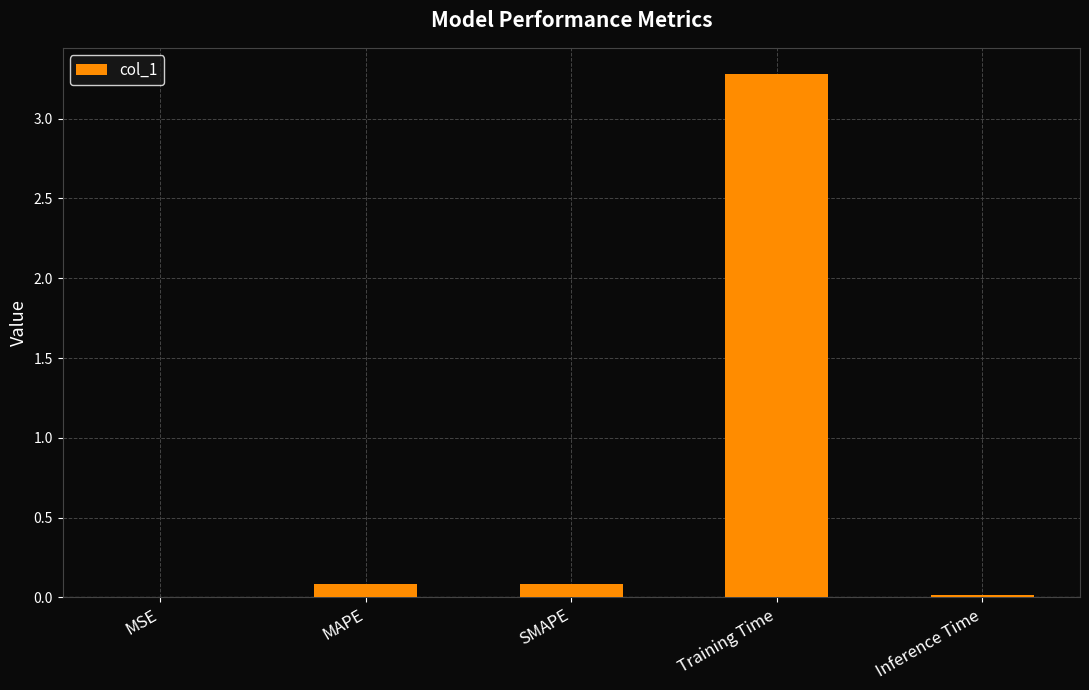

Count the number of categories in the chart.

5